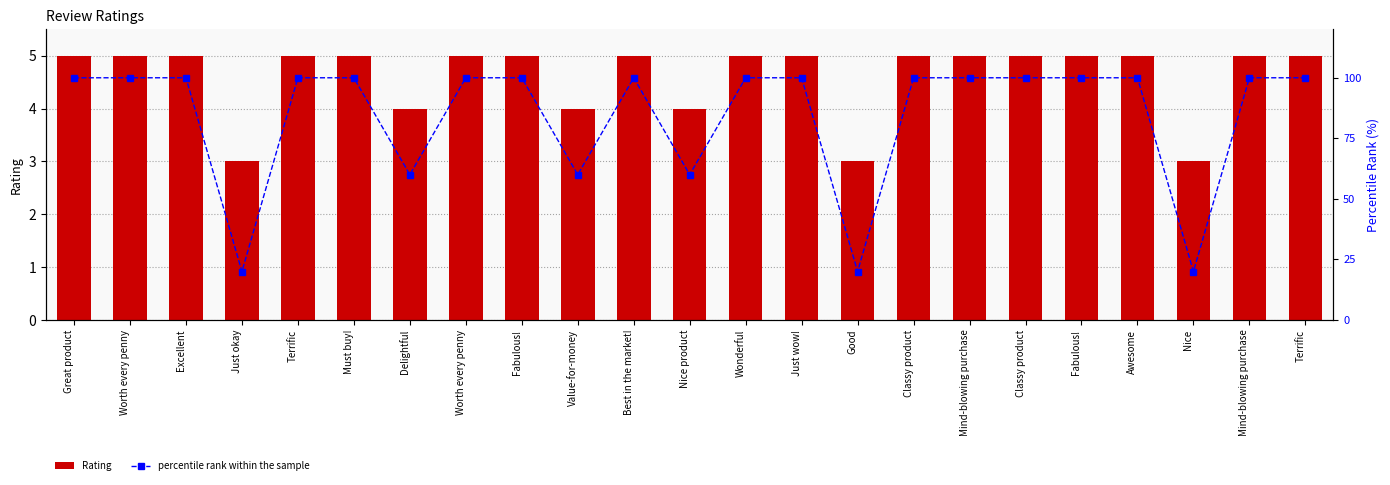

Are the bars grouped side by side (vs. stacked)?

Yes